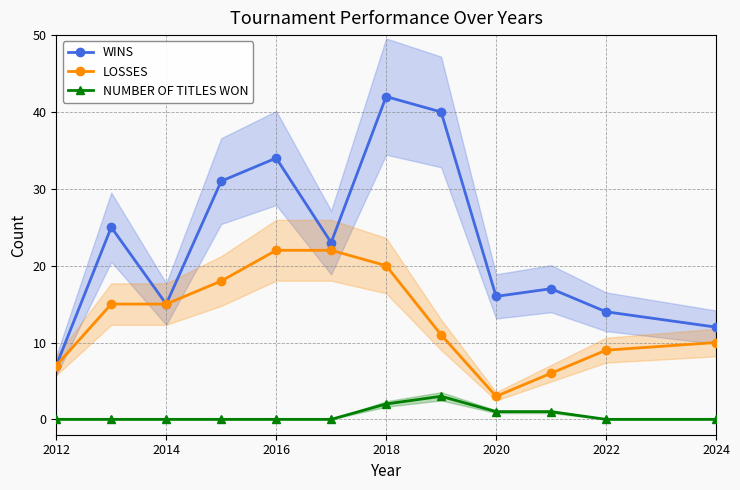

What is the value of the LOSSES point at the 11th from the left?

9